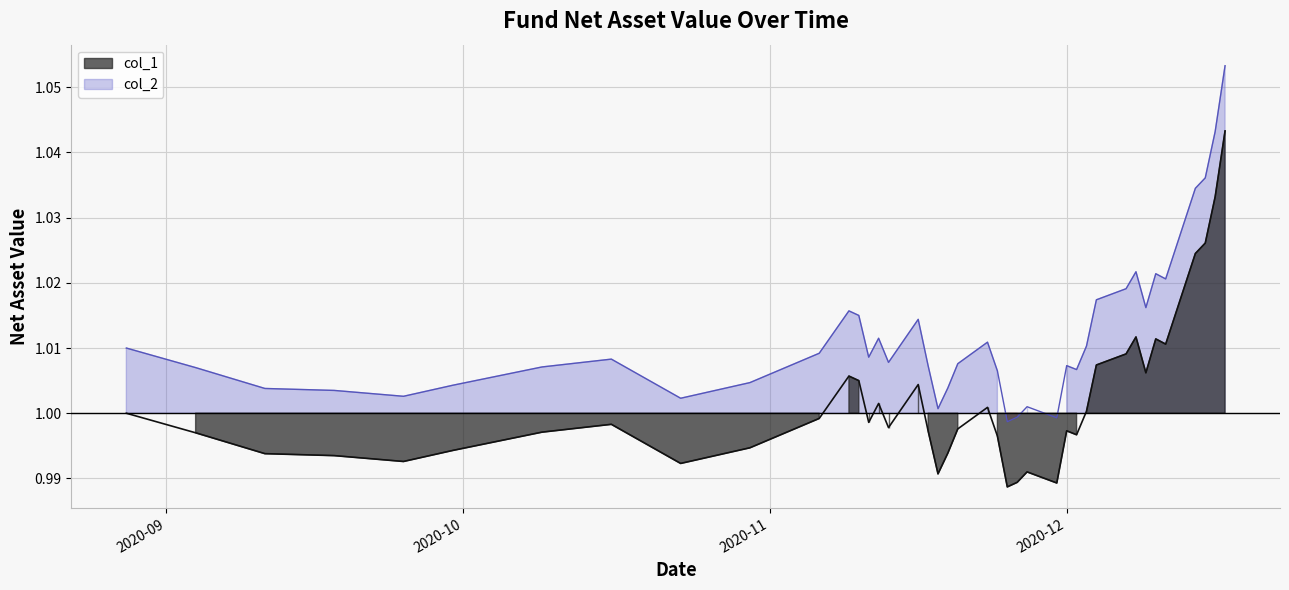

True or false: col_1 has more than 1 interior local peaks.

True